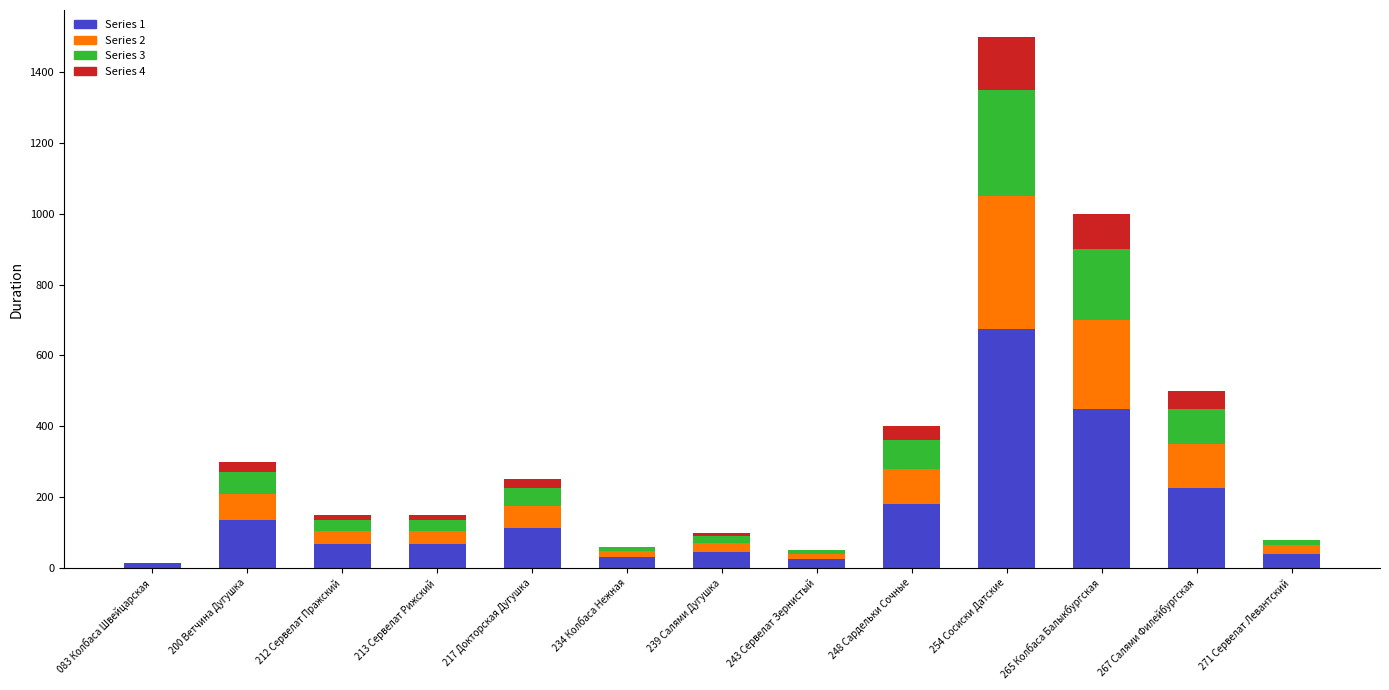

Which series changed the most between 083 Колбаса Швейцарская and 243 Сервелат Зернистый?

Series 2